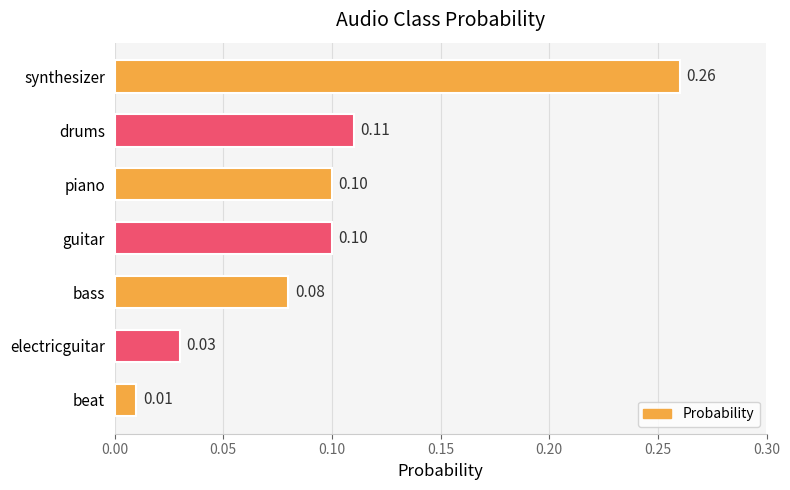

Between synthesizer and electricguitar, which is larger?

synthesizer